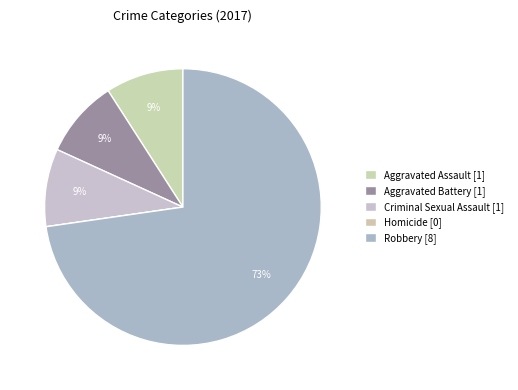

Is there any slice that represents more than half of the pie?

Yes